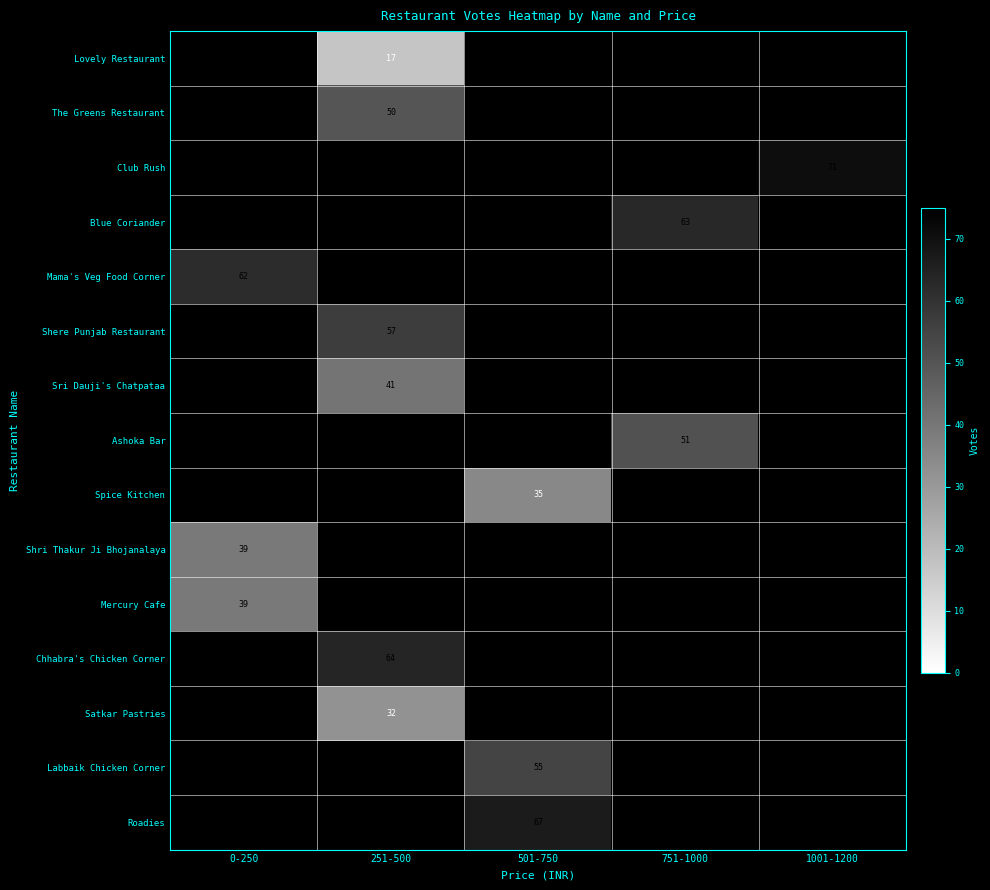

Count the number of categories in the chart.

5